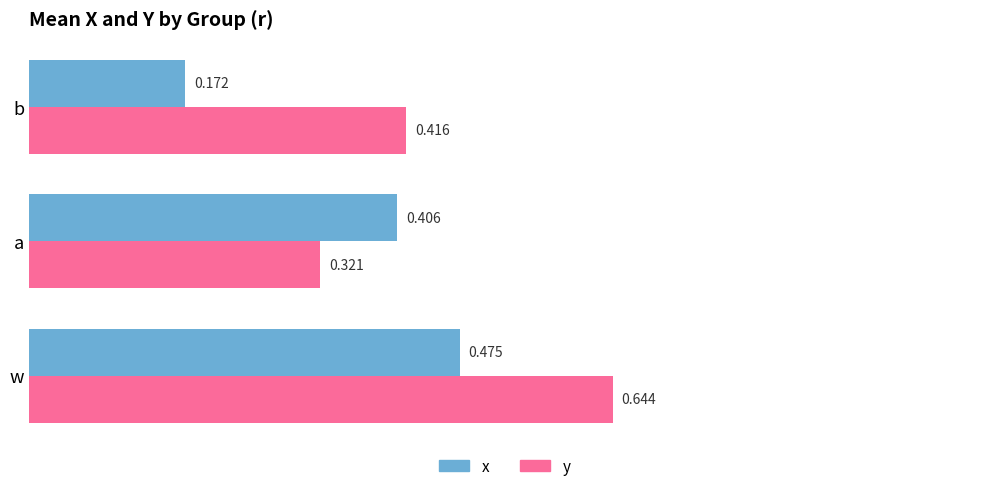

List the series in order of their peak value, lowest first.

x, y